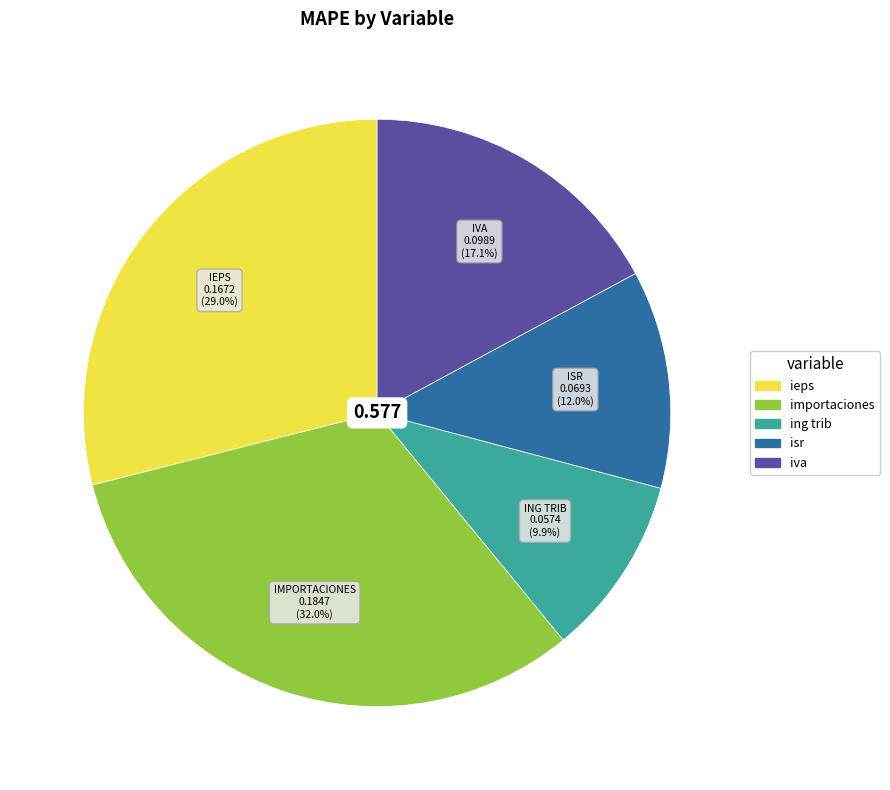

Does any single category account for the majority?

No